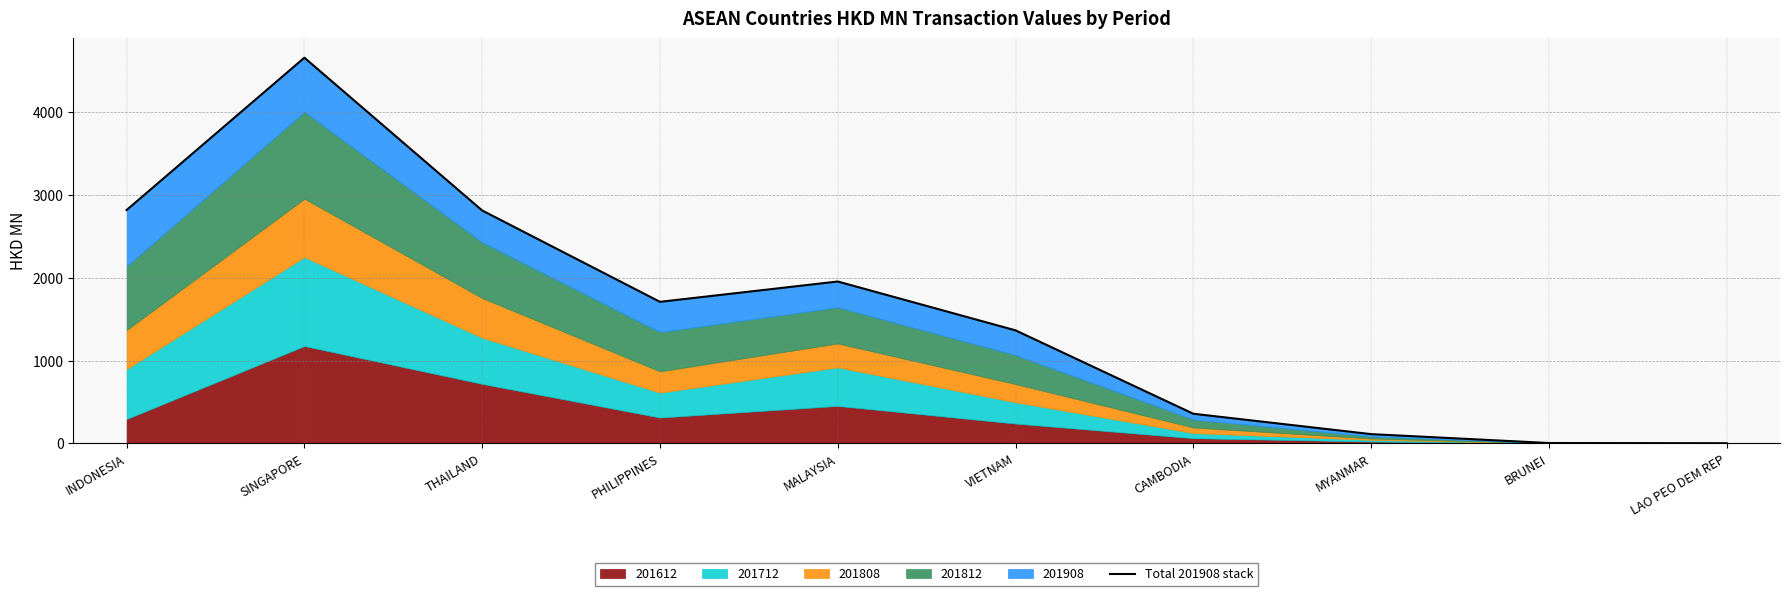

What is the change in value from MALAYSIA to CAMBODIA?

-1597.5